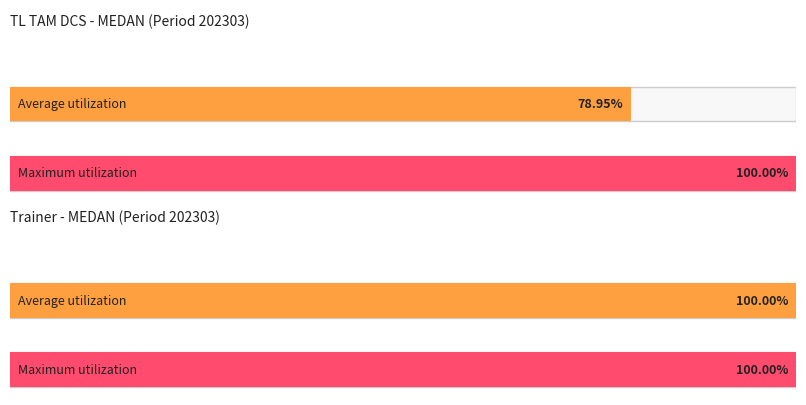

The value of MD at TL TAM DCS - MD Count is 3. True or false?

False